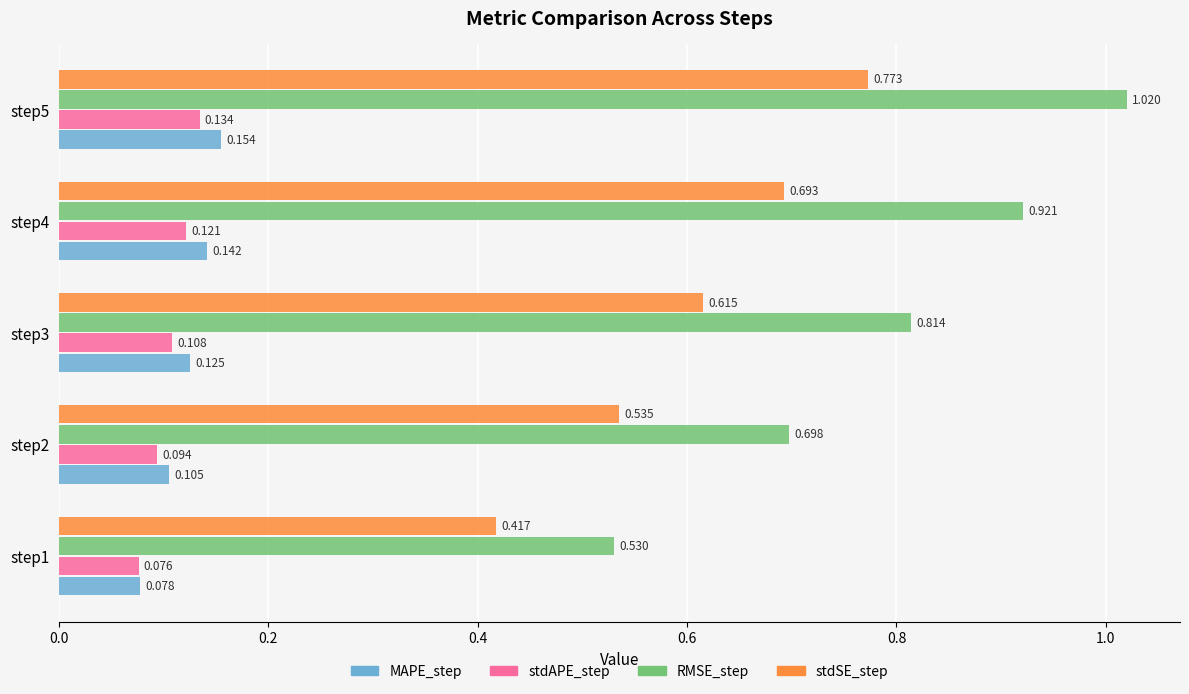

Rank the series by their maximum value, from lowest to highest.

stdAPE_step, MAPE_step, stdSE_step, RMSE_step